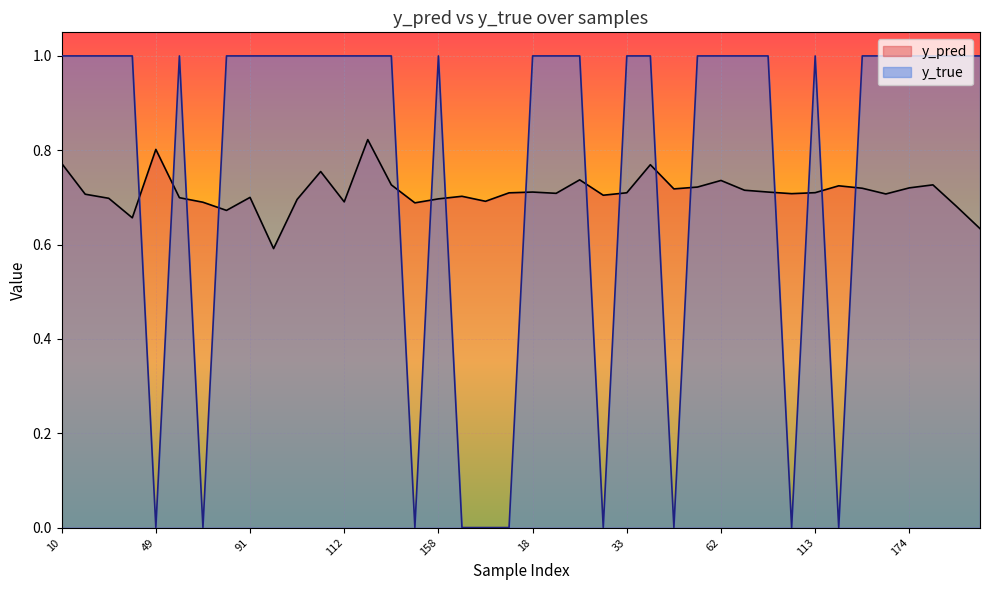

True or false: y_true has a value of 1.0 at 10.

True